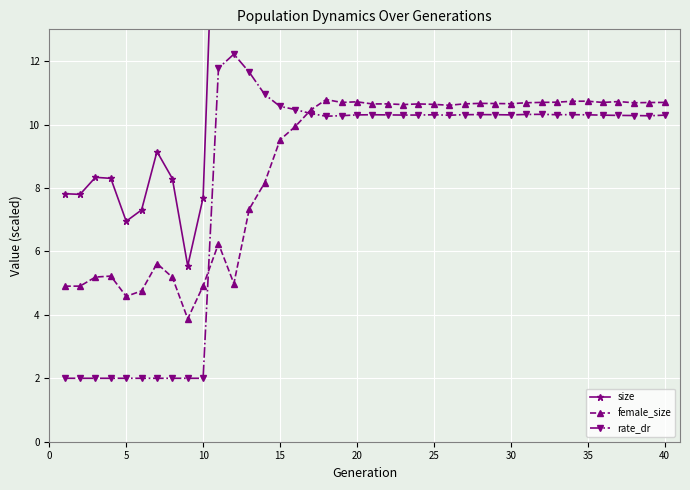

True or false: female_size has more than 2 points higher than both neighbors.

True